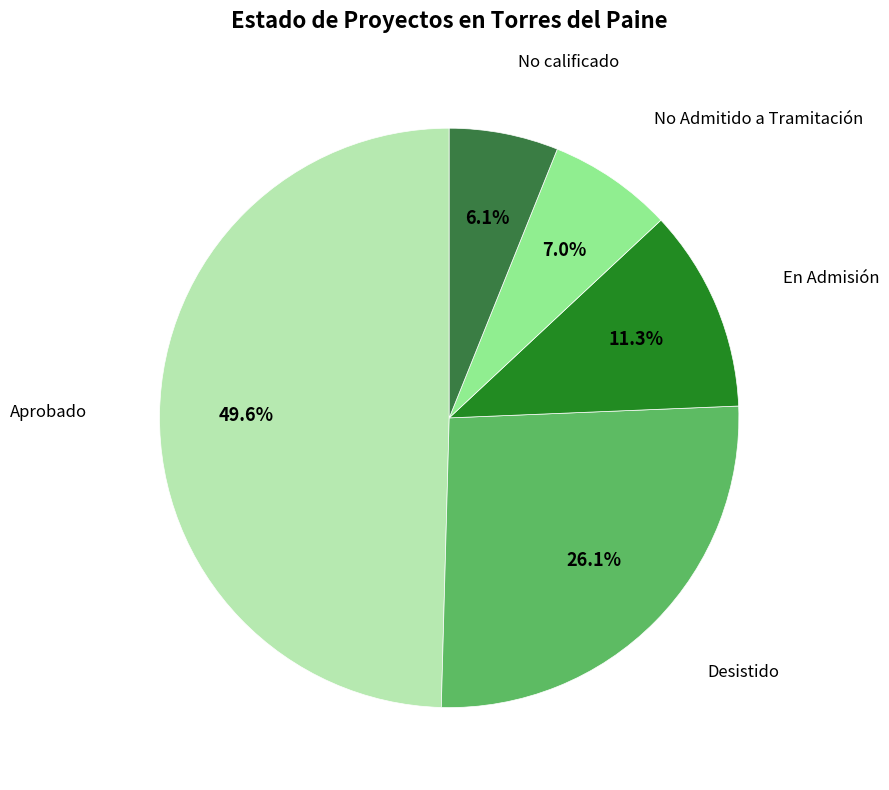

Is there any slice that represents more than half of the pie?

No